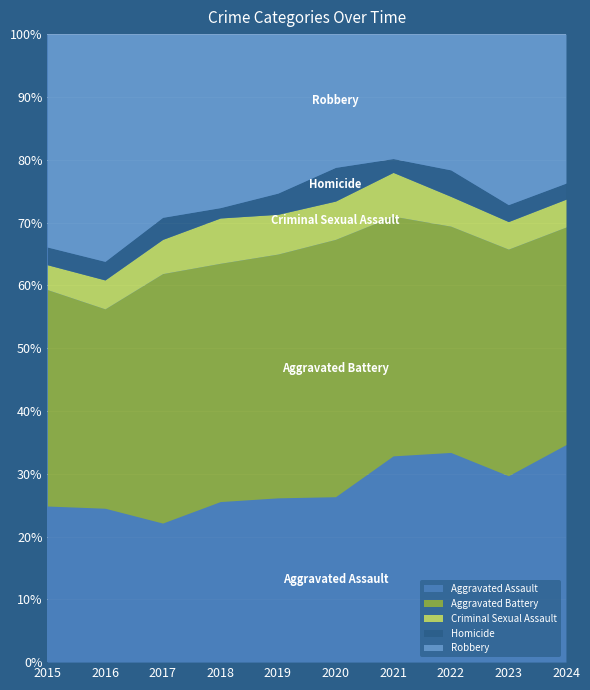

Reading left to right, list all the values displayed in this chart.

Aggravated Assault: 132	149	126	124	124	108	179	190	176	203
Aggravated Battery: 183	193	226	184	184	168	208	205	214	203
Criminal Sexual Assault: 21	28	31	35	30	25	38	27	26	26
Homicide: 15	18	20	8	16	22	12	24	16	15
Robbery: 180	220	166	134	120	87	108	123	161	139